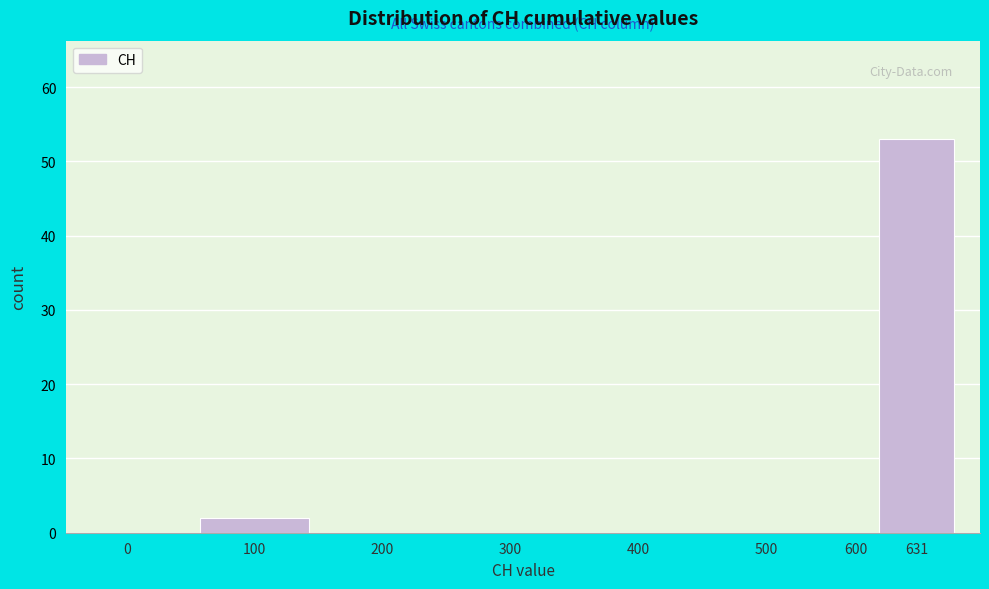

Reading right to left, transcribe all the data shown in this chart.

631=53	600=0	500=0	400=0	300=0	200=0	100=2	0=0